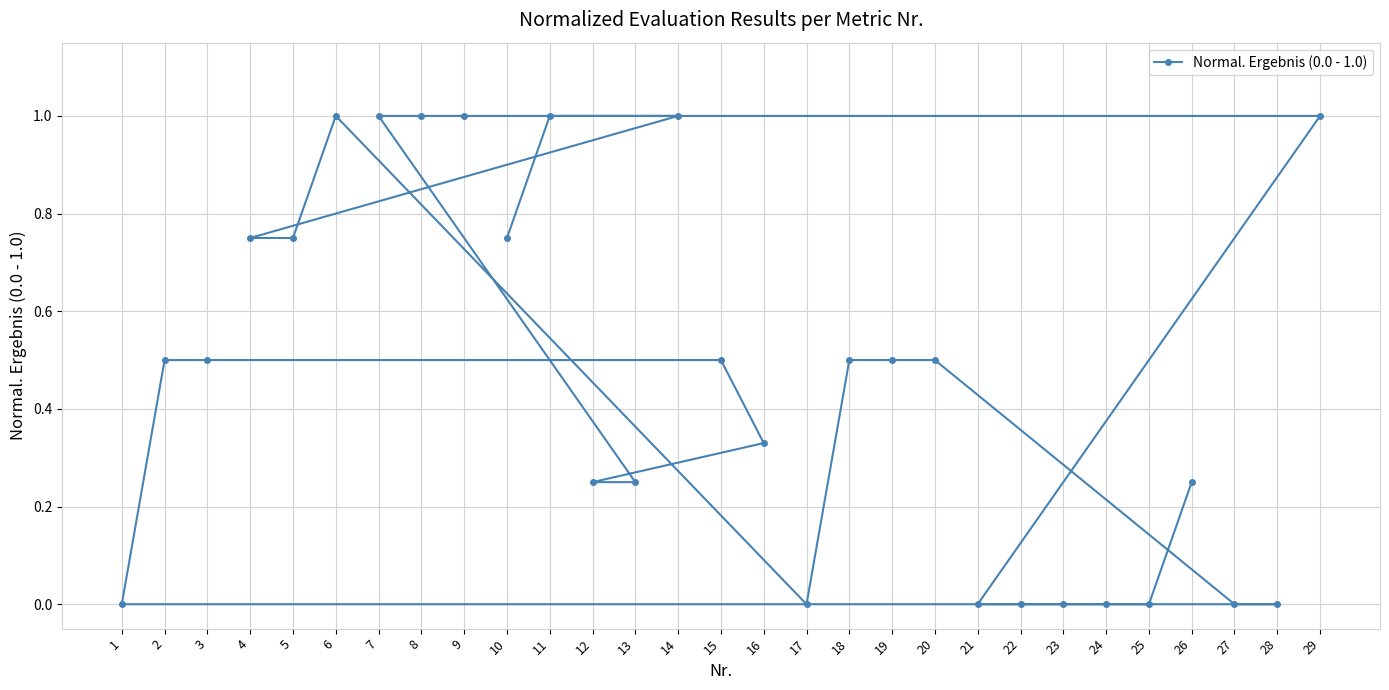

At which category does the chart reach its minimum across all series?

17